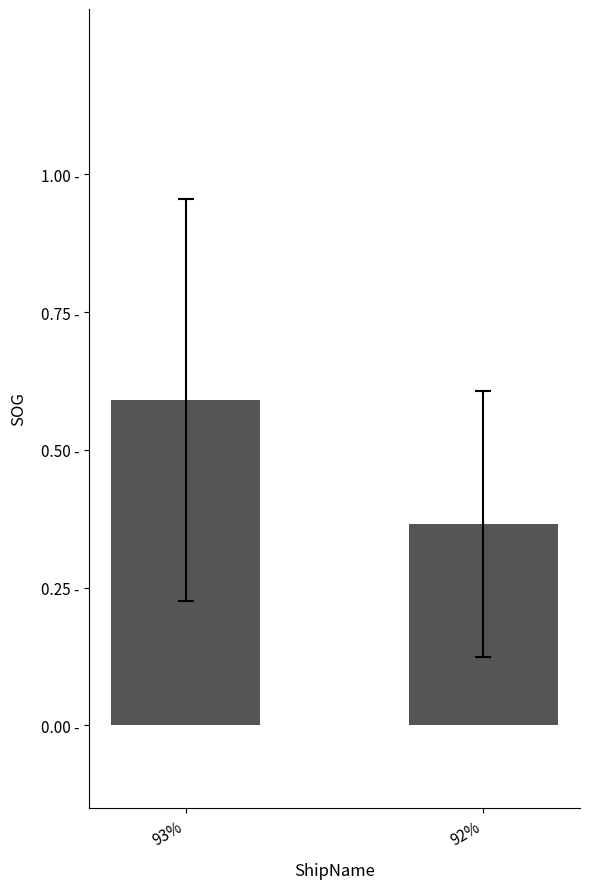

What is the change in value from 93% to 92%?

-0.2